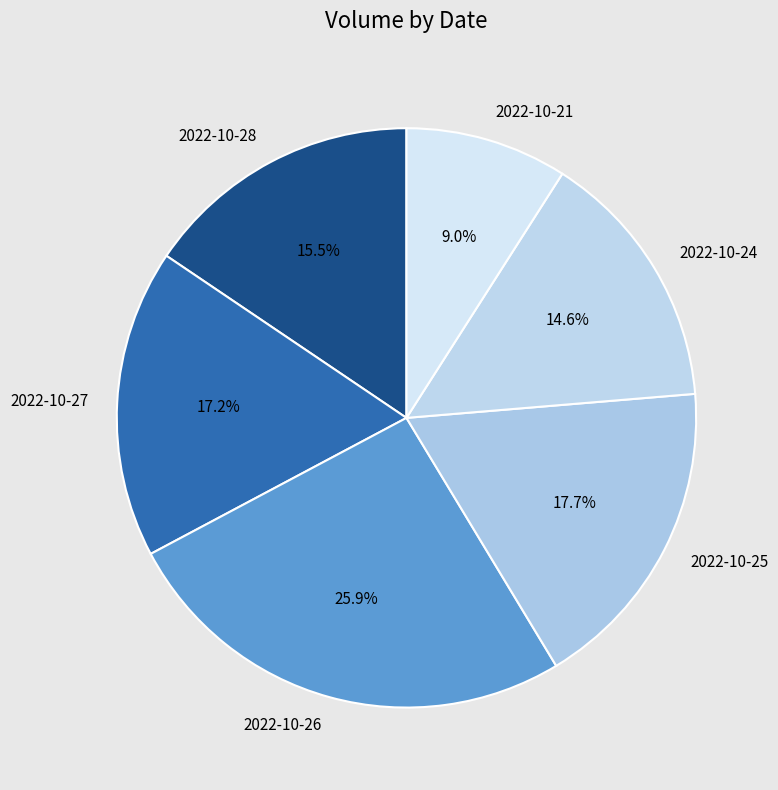

How many segments does this pie chart have?

6